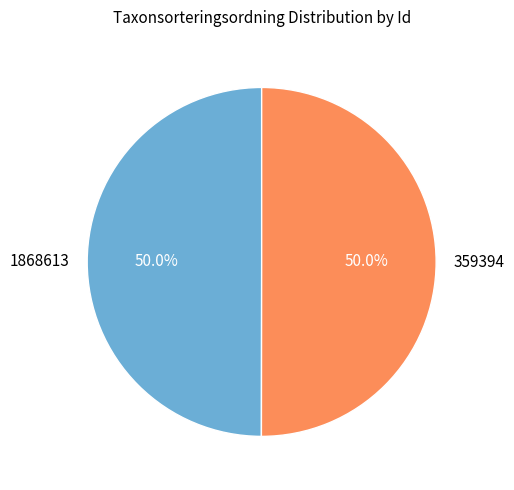

True or false: 1868613 accounts for 57% of the total.

False